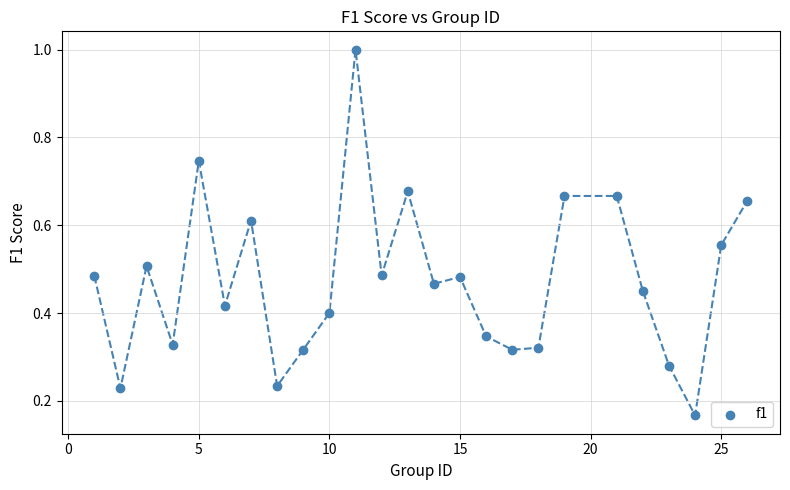

What is the range of Y values (max minus min)?

0.8